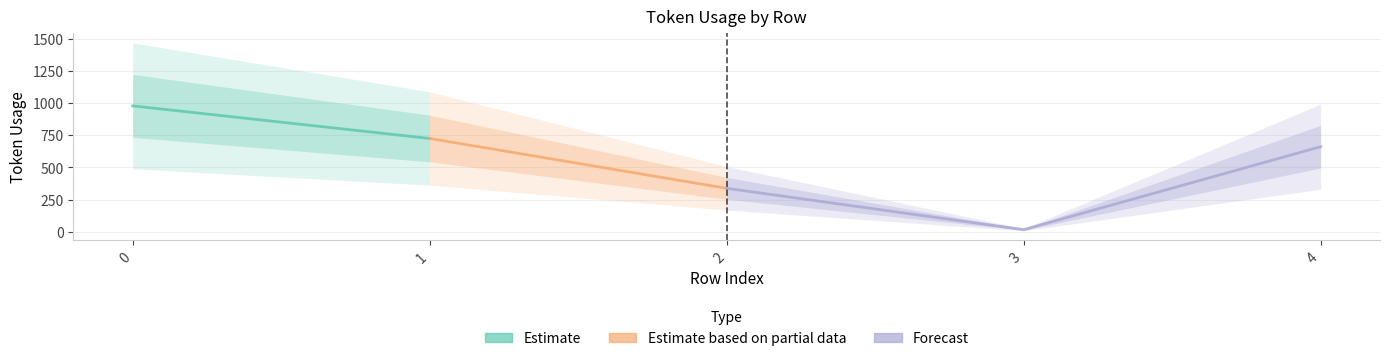

At which category does the chart reach its minimum across all series?

3